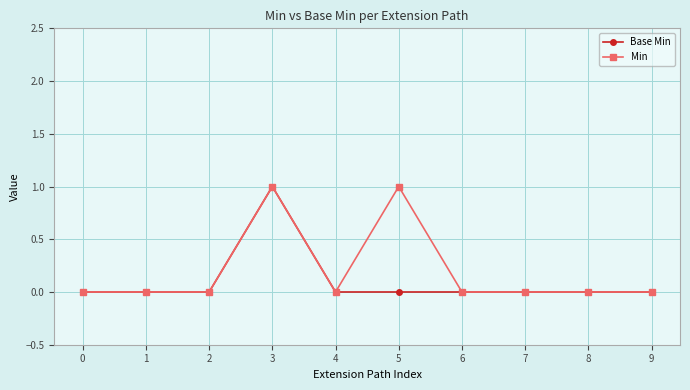

How many lines are shown in the chart?

2